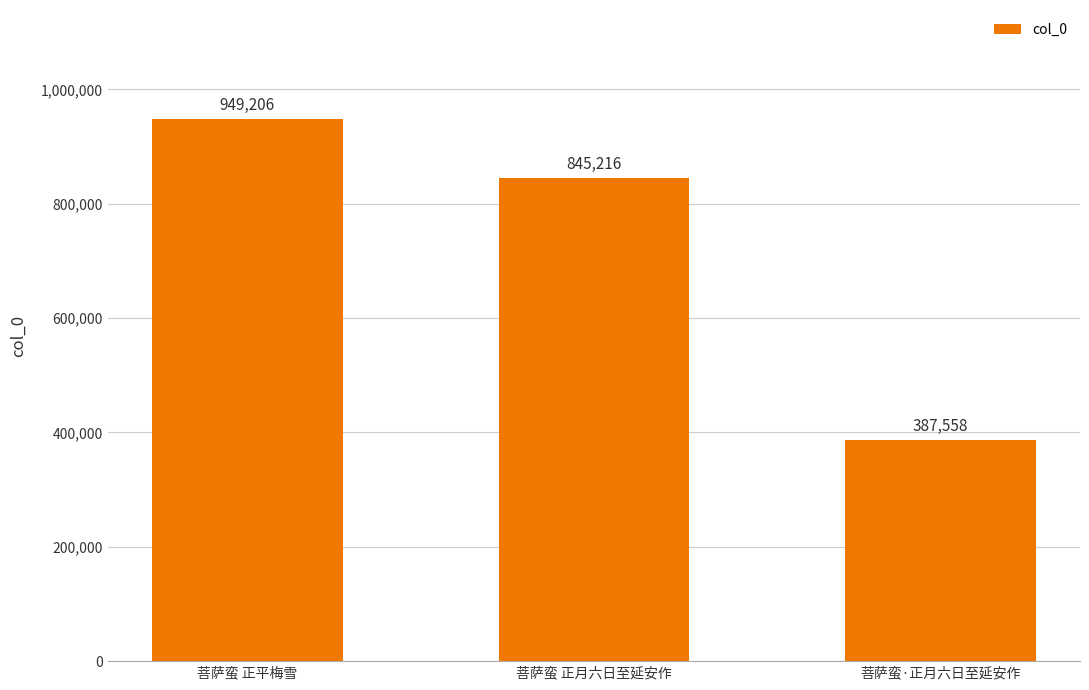

At which label does the data first exceed 845216?

菩萨蛮 正平梅雪